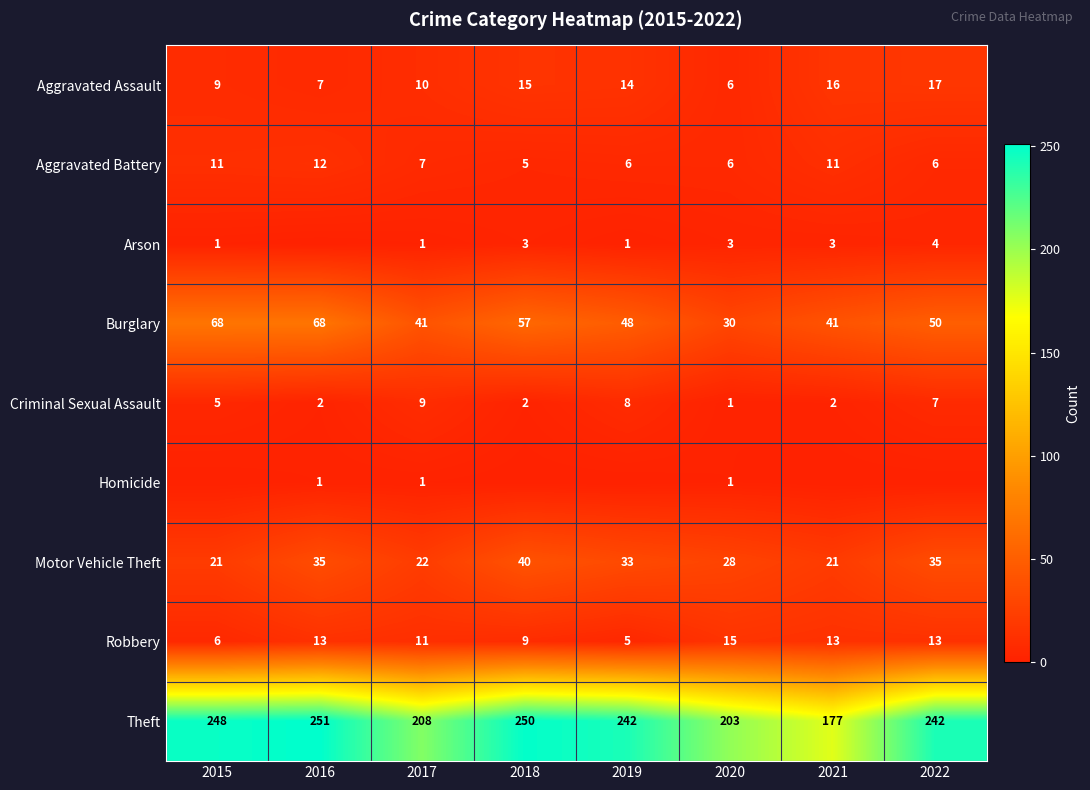

What is the approximate value of Motor Vehicle Theft at 2015?

21